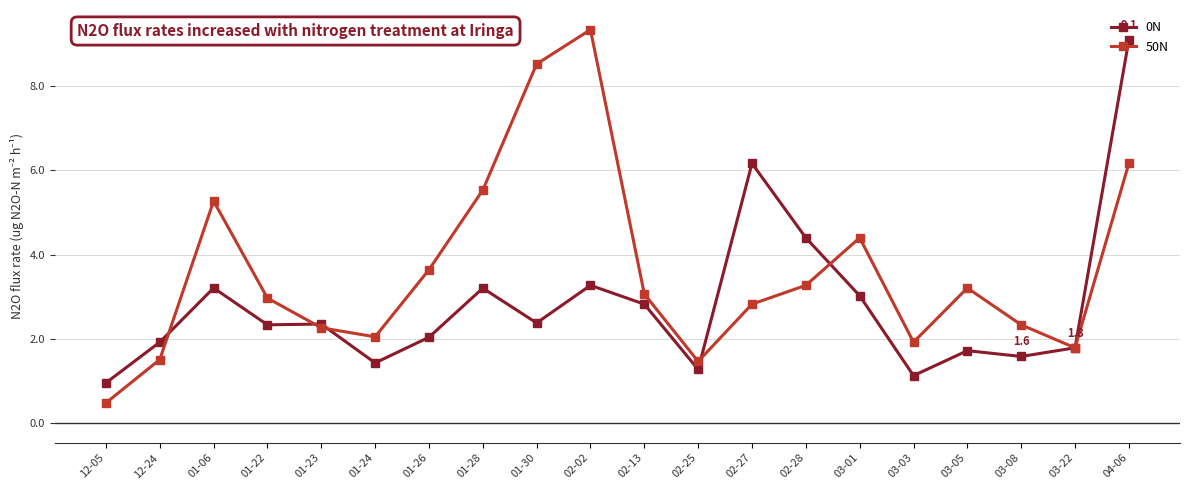

List the series in order of their overall mean, highest first.

50N, 0N